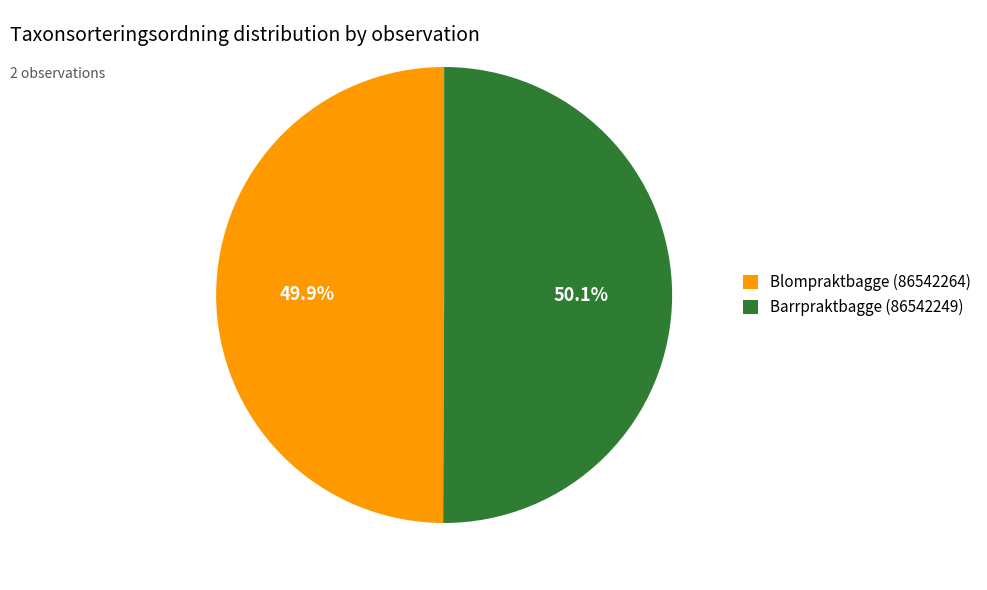

The Blompraktbagge (86542264) slice represents 43% of the pie. True or false?

False